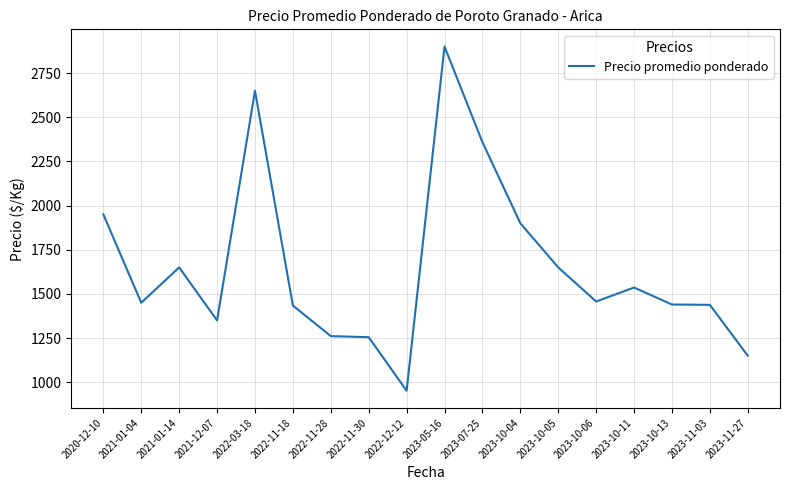

Is it true that the value at 2023-11-03 is 1438?

True